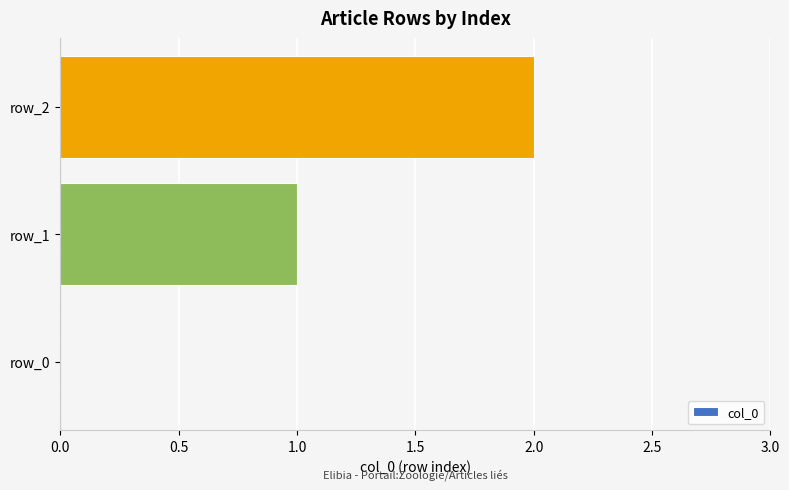

Which label corresponds to the largest value in the chart?

row_2